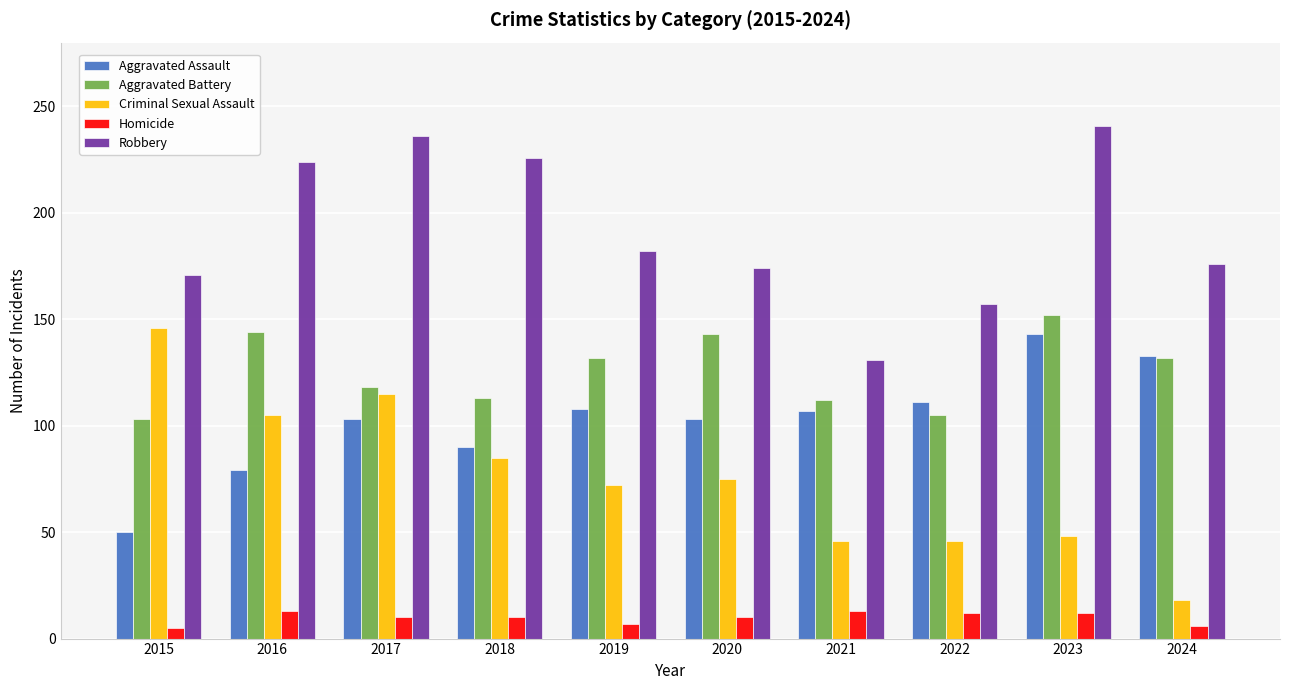

Rank the series at 2020 from highest to lowest value.

Robbery, Aggravated Battery, Aggravated Assault, Criminal Sexual Assault, Homicide